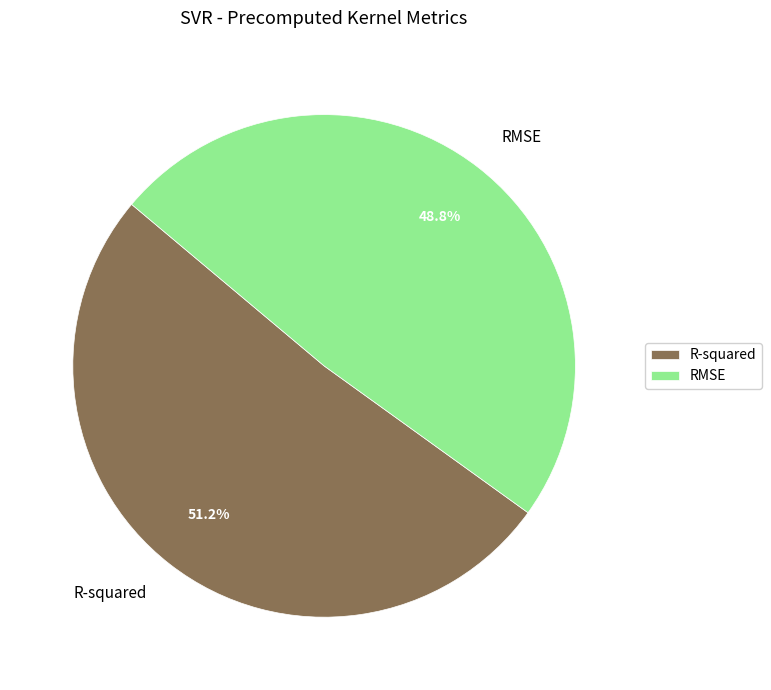

The R-squared slice represents 45% of the pie. True or false?

False